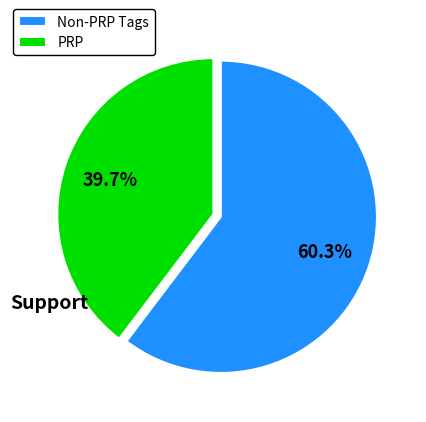

What is the largest slice in the pie chart?

Non-PRP Tags